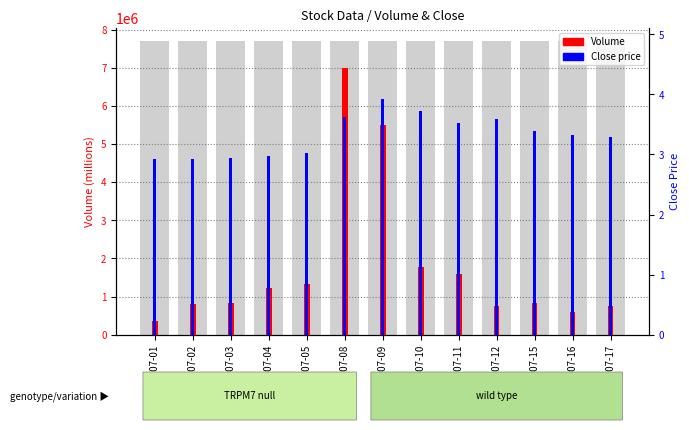

List the labels in order of Volume value, smallest first.

2002-07-01, 2002-07-16, 2002-07-12, 2002-07-17, 2002-07-02, 2002-07-15, 2002-07-03, 2002-07-04, 2002-07-05, 2002-07-11, 2002-07-10, 2002-07-09, 2002-07-08